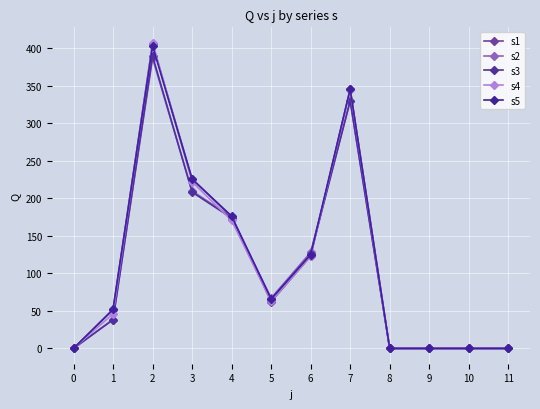

Where do s5 and s1 first cross each other?

1 and 2